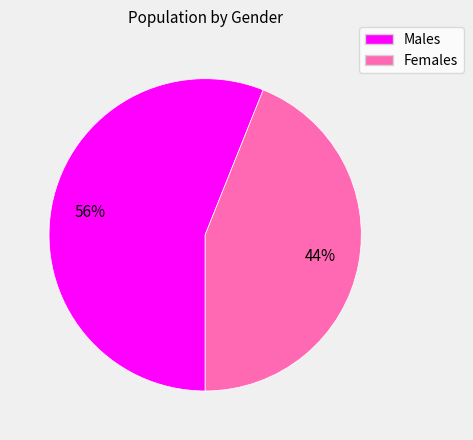

Is there a majority slice in this chart?

Yes